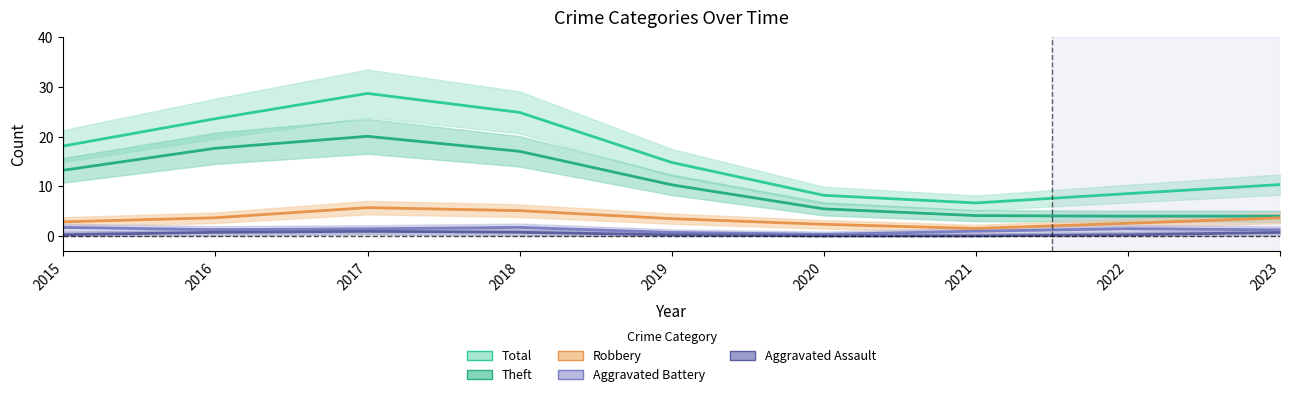

True or false: Aggravated Assault and Robbery intersect in this chart.

False